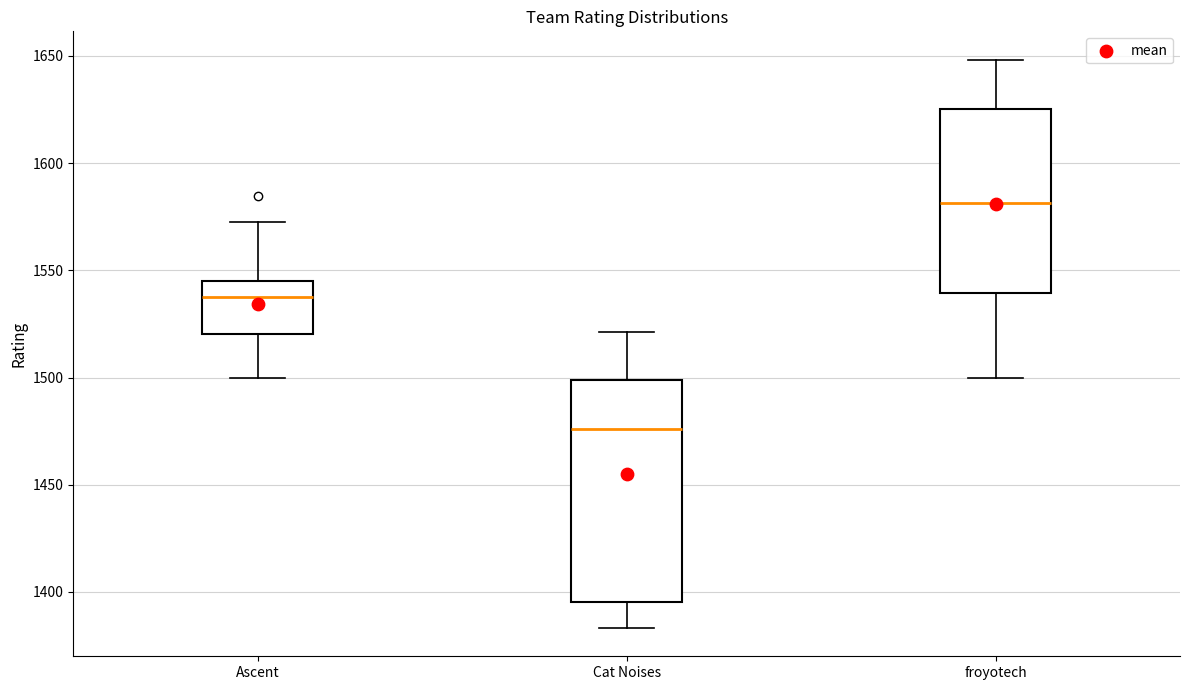

Which box has the highest median line?

froyotech